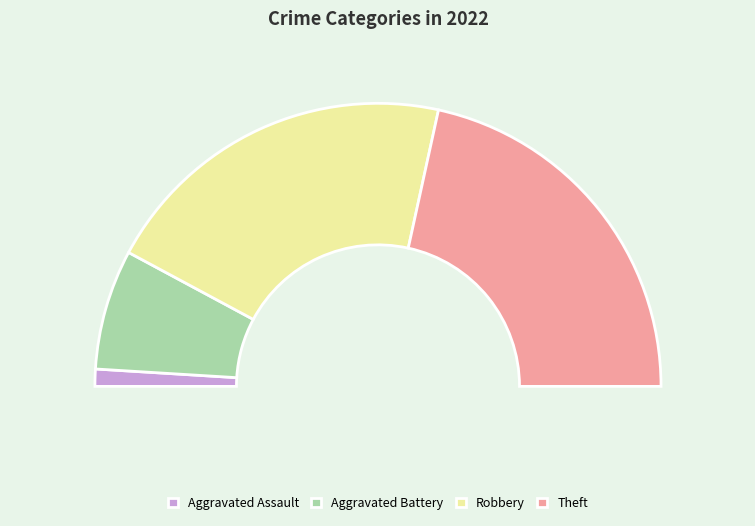

What is the ratio of the value at Aggravated Battery to the value at Theft?

0.3